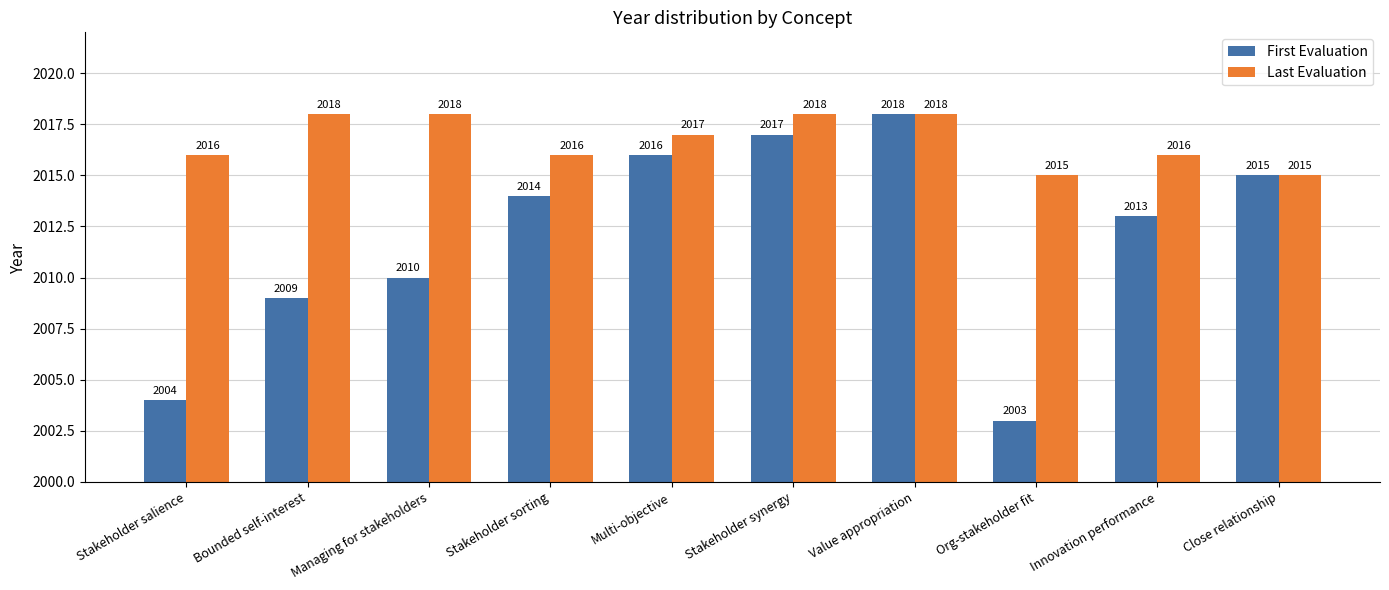

The value of First Evaluation at Value appropriation is 2018. True or false?

True